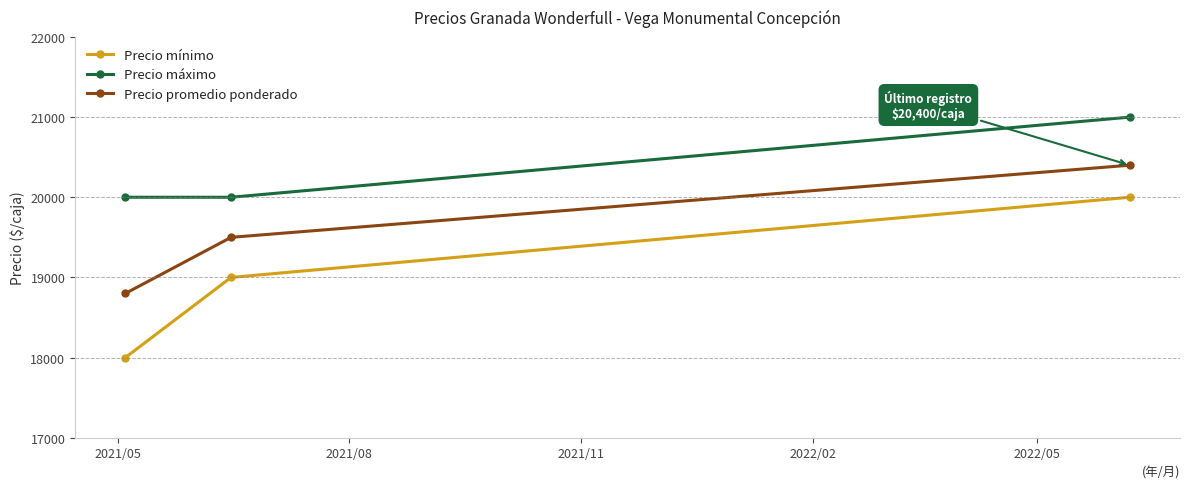

List the series in order of their peak value, lowest first.

Precio mínimo, Precio promedio ponderado, Precio máximo